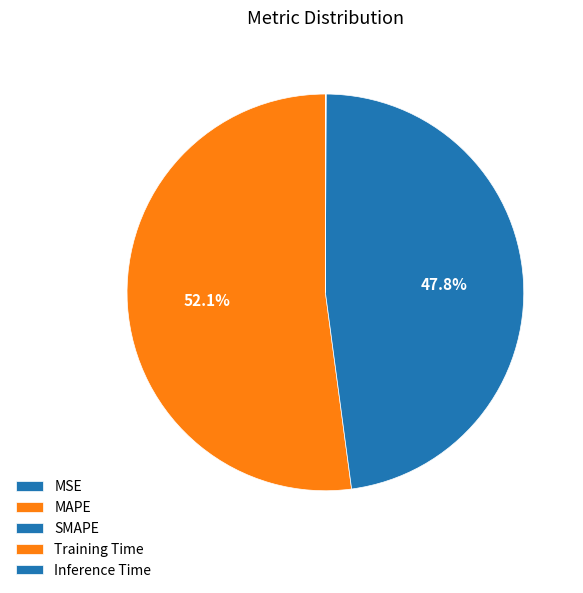

What is the smallest slice in the pie chart?

MSE